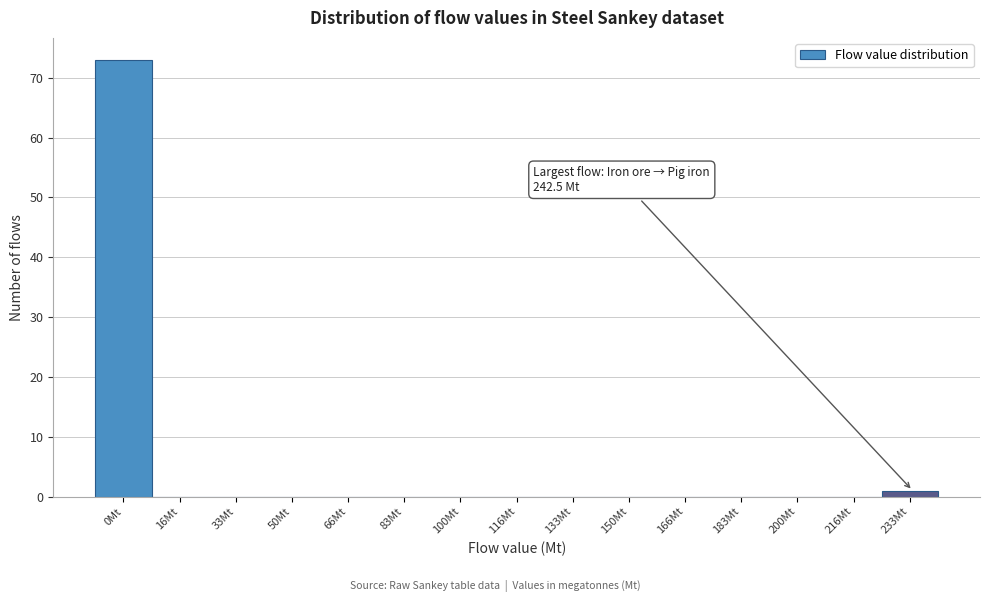

Reading left to right, transcribe all the data shown in this chart.

0Mt=73	16Mt=0	33Mt=0	50Mt=0	66Mt=0	83Mt=0	100Mt=0	116Mt=0	133Mt=0	150Mt=0	166Mt=0	183Mt=0	200Mt=0	216Mt=0	233Mt=1